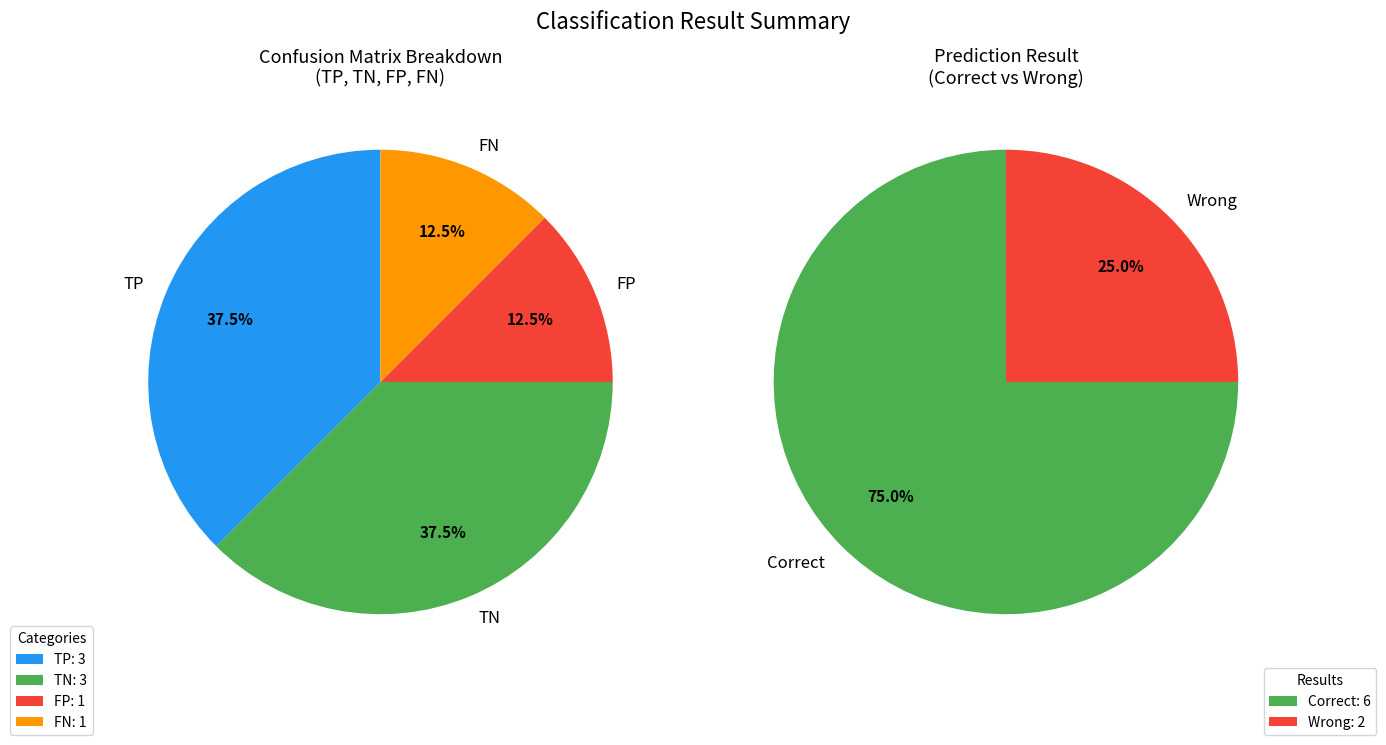

What percentage is the TN slice, to the nearest percent?

38%